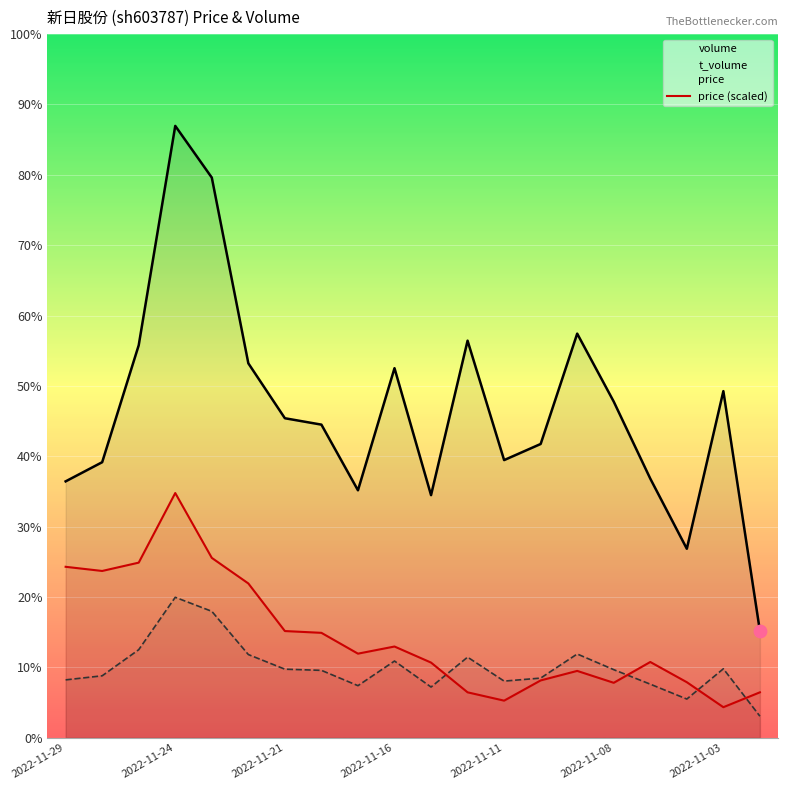

Is the value of t_volume at 2022-11-24 greater than the value of volume at 11?

No